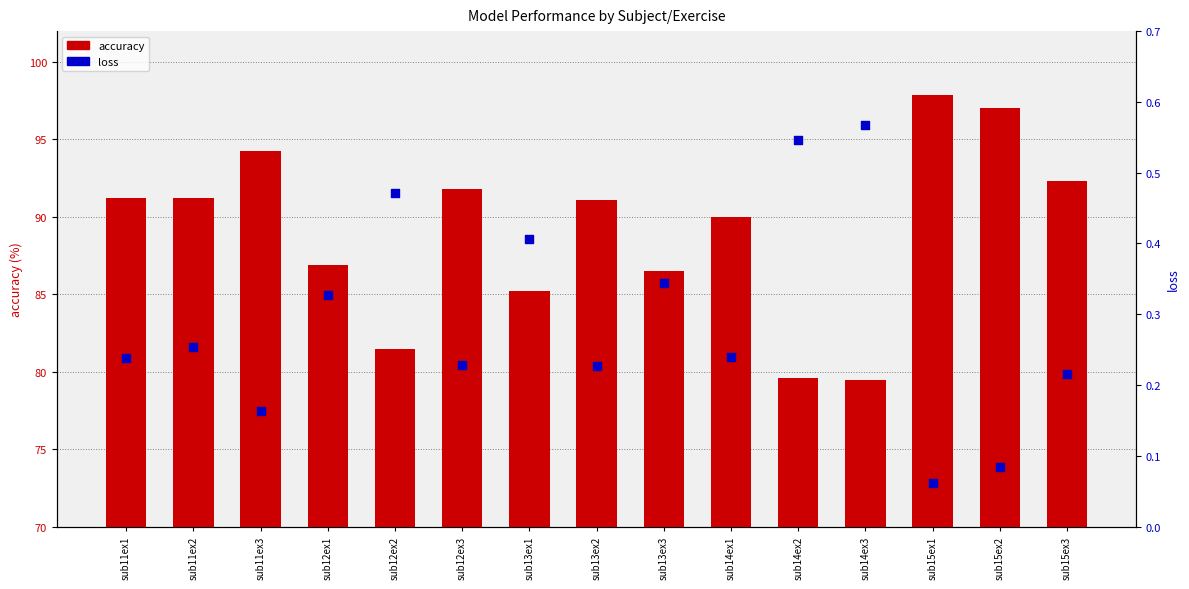

Which series has the largest total across all categories?

accuracy